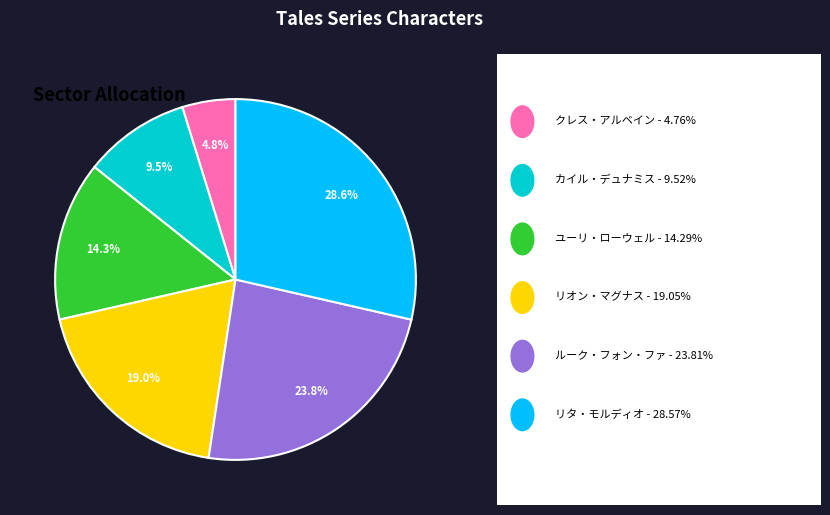

How many segments does this pie chart have?

6